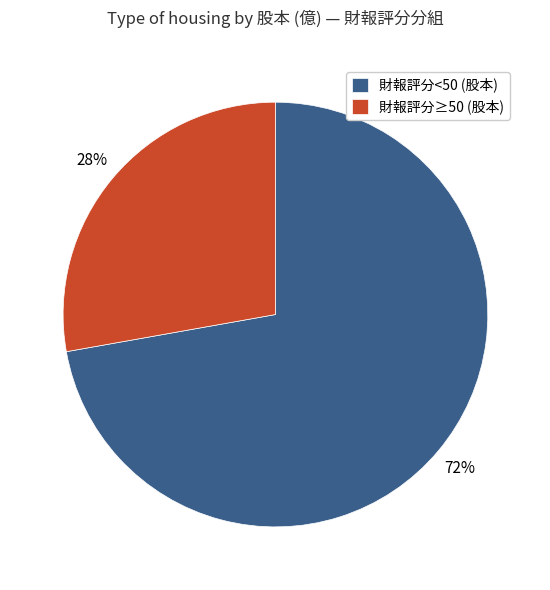

To the nearest percent, what percentage of the pie is 財報評分<50 (股本)?

72%